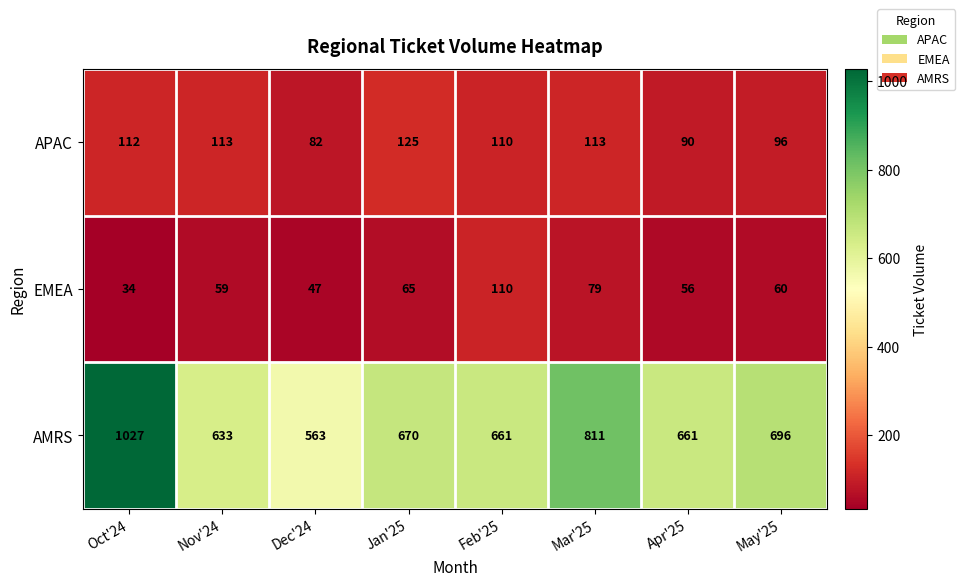

Which series has the widest spread of values?

AMRS